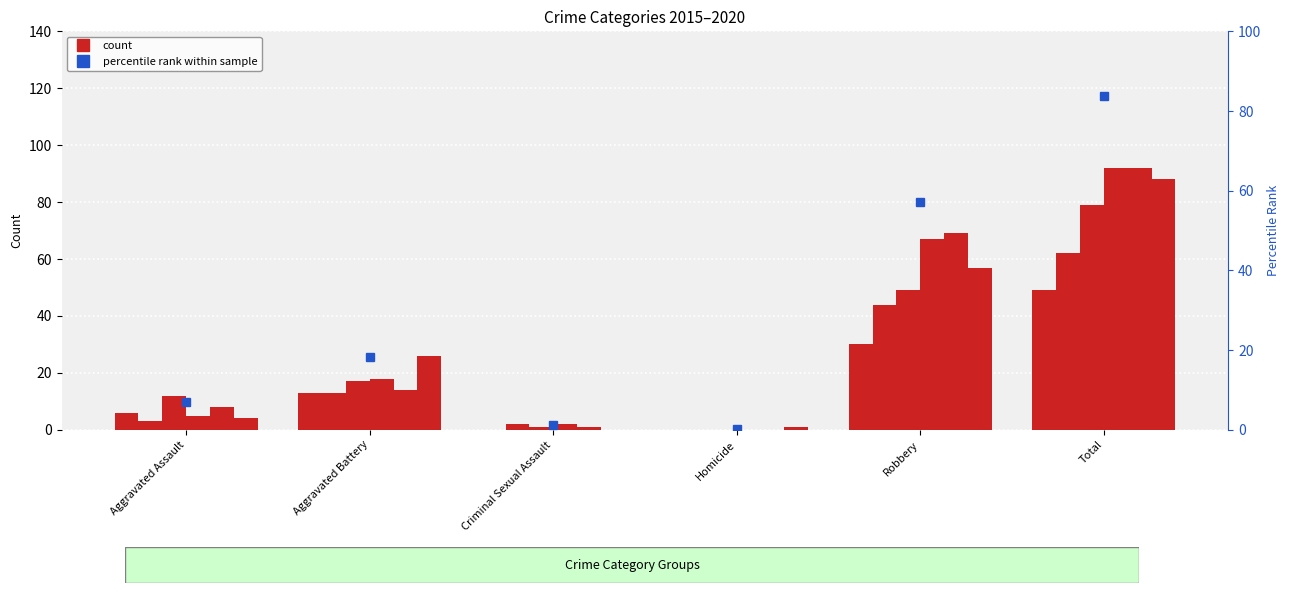

How many data points in 2018 are above 18?

2